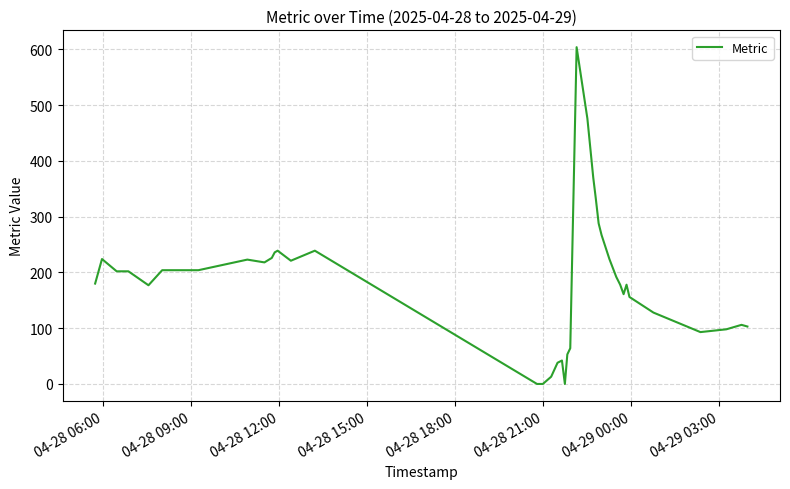

What is the difference between the maximum and minimum values?

604